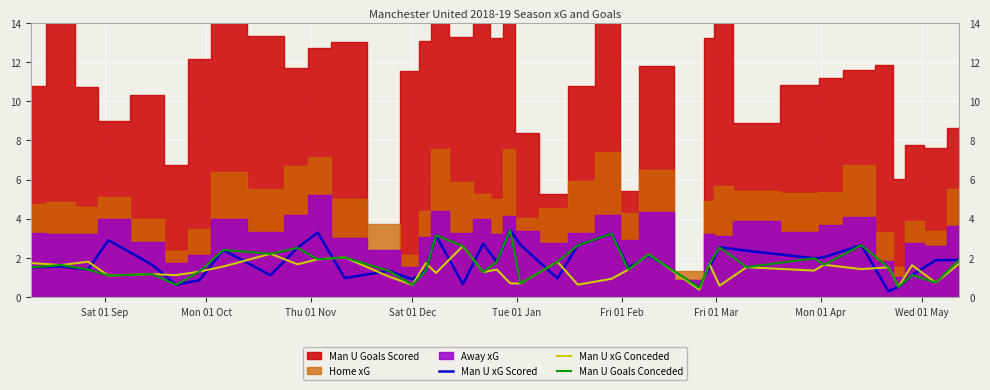

Rank the series at Sat 01 Dec from highest to lowest value.

Man U xG Scored, Man U xG Conceded, Man U Goals Conceded